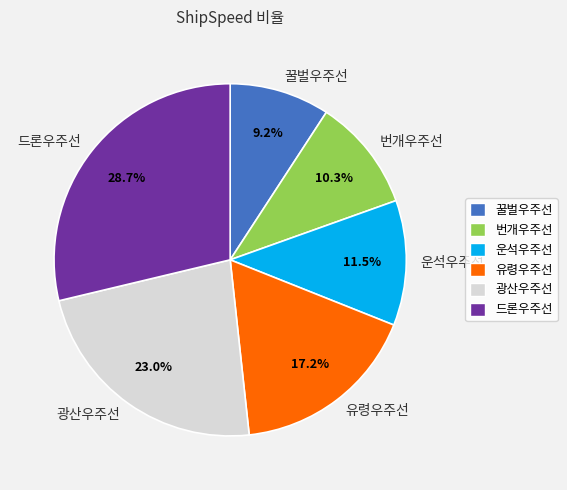

Is there any slice that represents more than half of the pie?

No